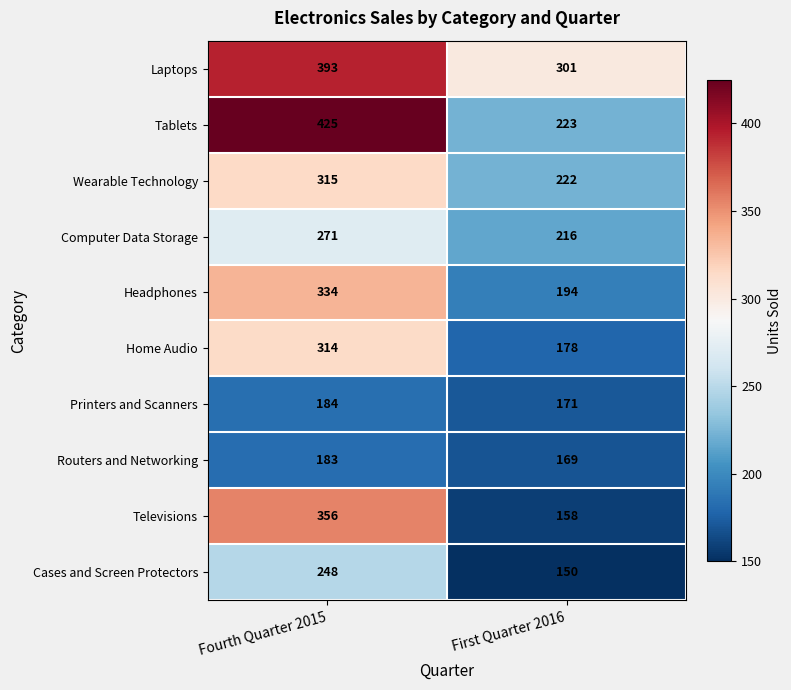

Read the Wearable Technology value at First Quarter 2016.

222